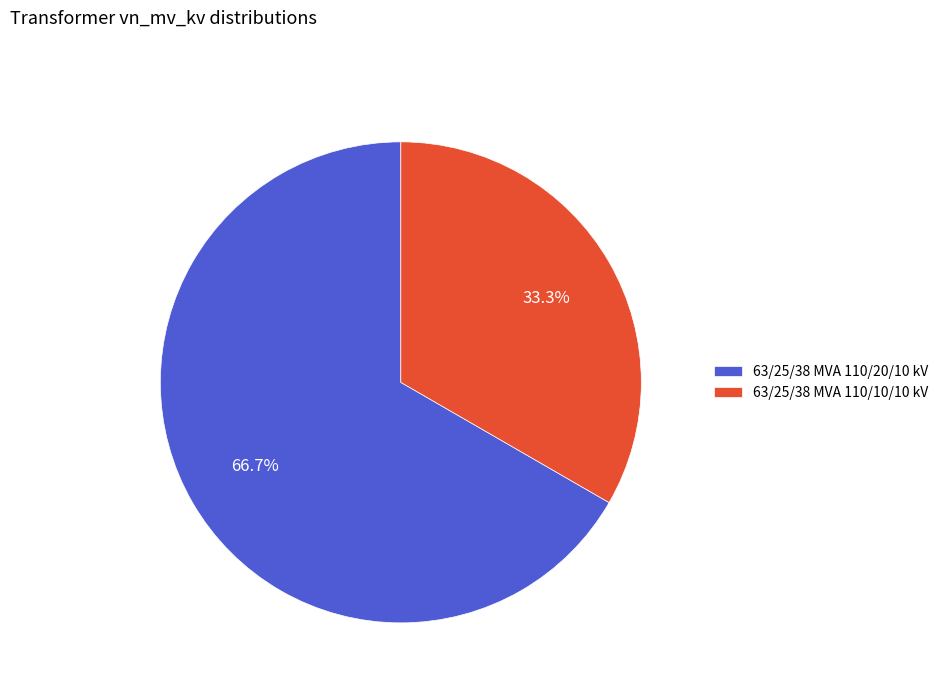

How many segments does this pie chart have?

2